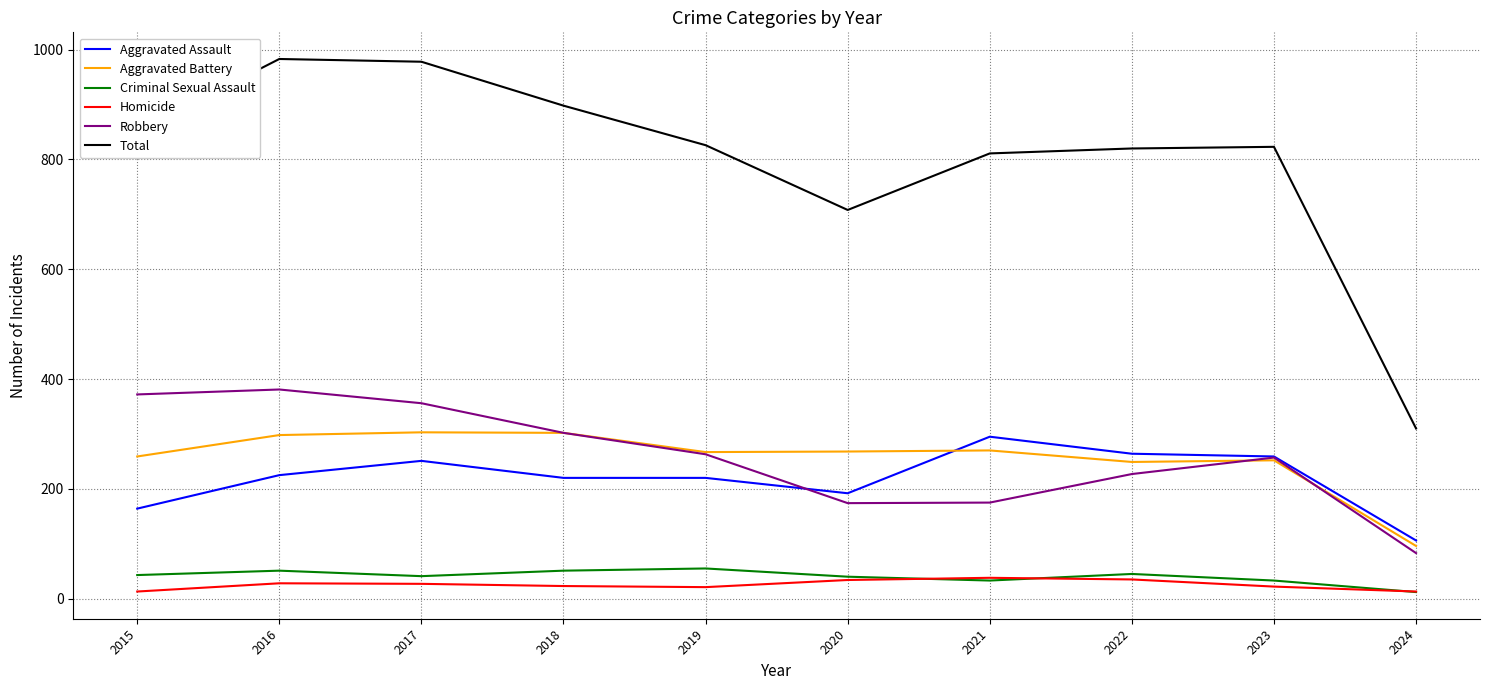

At which label is Total closest to 646?

2020